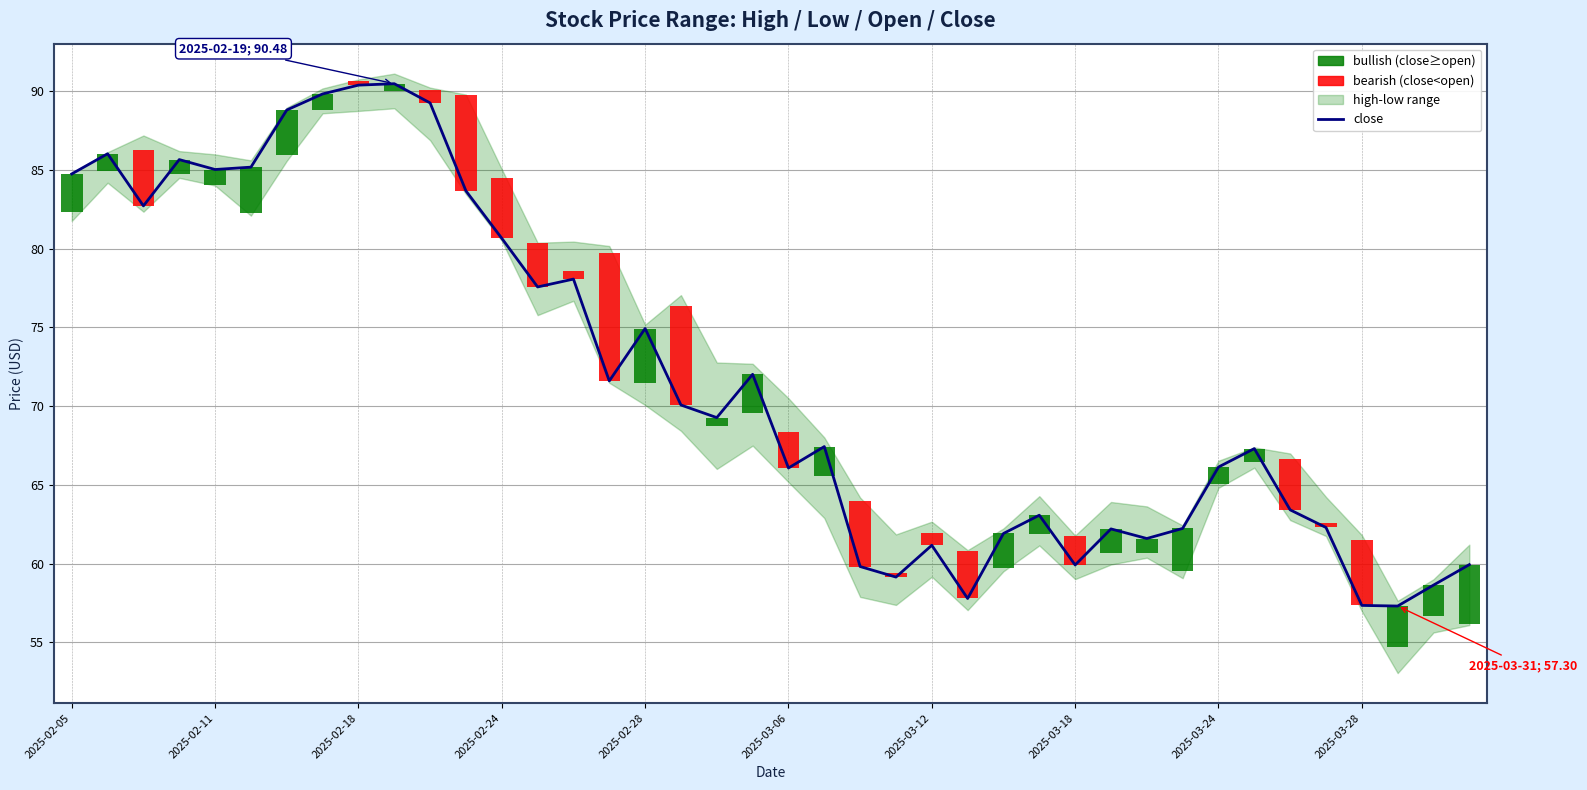

Are the bars horizontal?

No